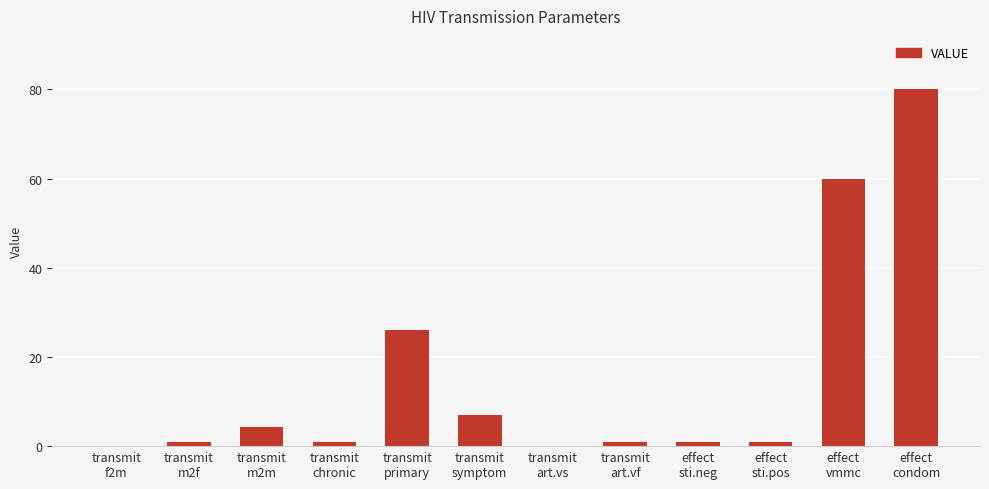

What is the sum of all values?

182.5